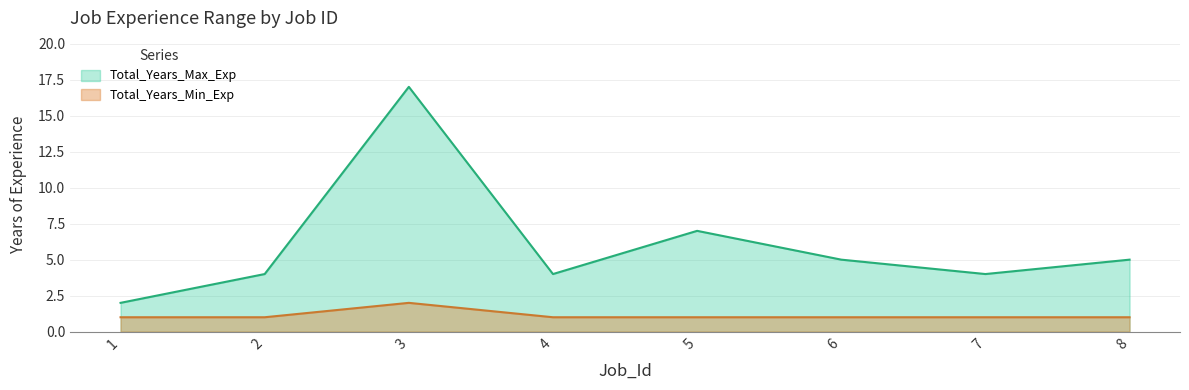

True or false: Total_Years_Max_Exp has more than 1 points higher than both neighbors.

True